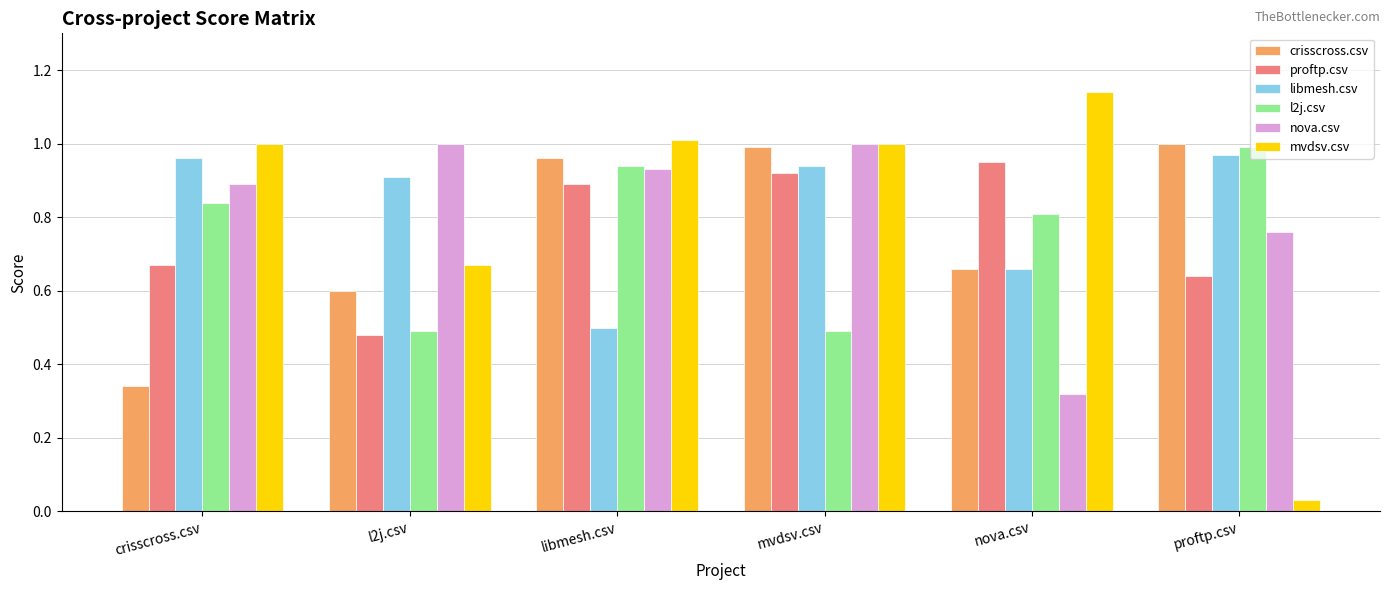

What are all the series names shown in the legend?

crisscross.csv, proftp.csv, libmesh.csv, l2j.csv, nova.csv, mvdsv.csv